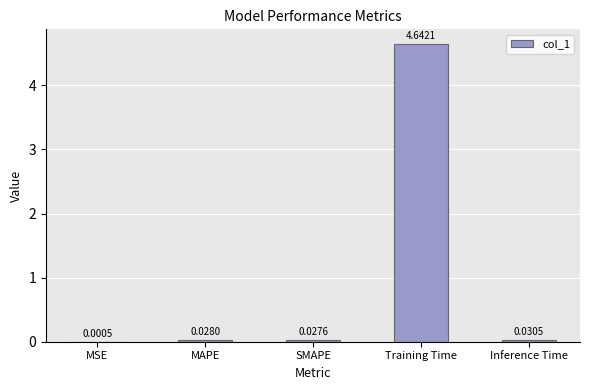

What is the sum of all values?

4.7